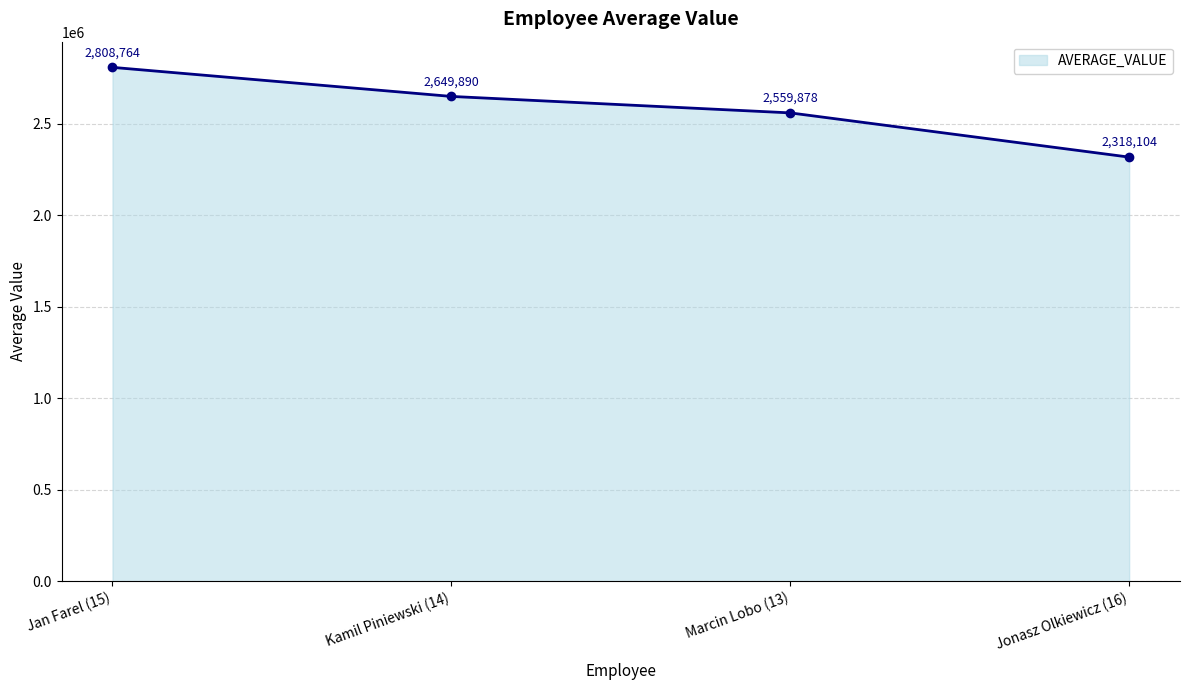

Approximately how many times larger is the value at Jan Farel (15) compared to Kamil Piniewski (14)?

1.1